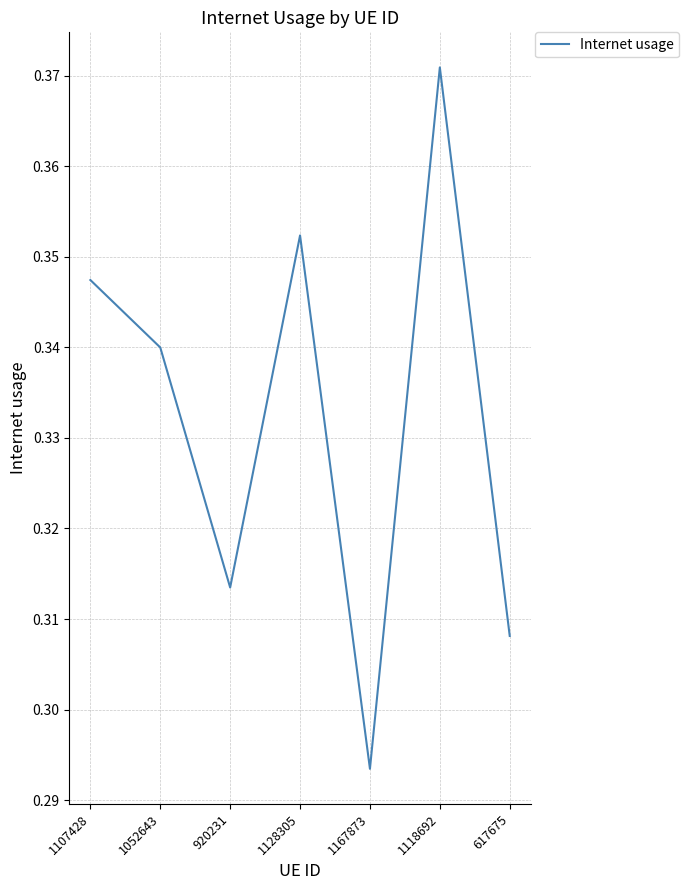

What position from the left is 1052643?

2